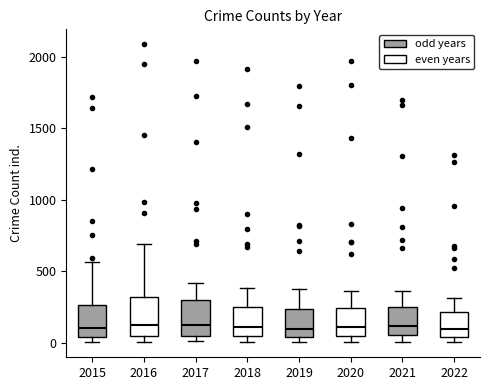

Reading left to right, read every box against the y-axis: the position of its median line, the range the box covers, and the ends of its whiskers. The values are not printed on the chart, so give them approximately, as read against the axis.

2015: median 100, box 50 to 250, whiskers 0 to 550
2016: median 150, box 50 to 300, whiskers 0 to 700
2017: median 100, box 50 to 300, whiskers 0 to 400
2018: median 100, box 50 to 250, whiskers 0 to 400
2019: median 100, box 50 to 250, whiskers 0 to 400
2020: median 100, box 50 to 250, whiskers 0 to 350
2021: median 100, box 50 to 250, whiskers 0 to 350
2022: median 100, box 50 to 200, whiskers 0 to 300